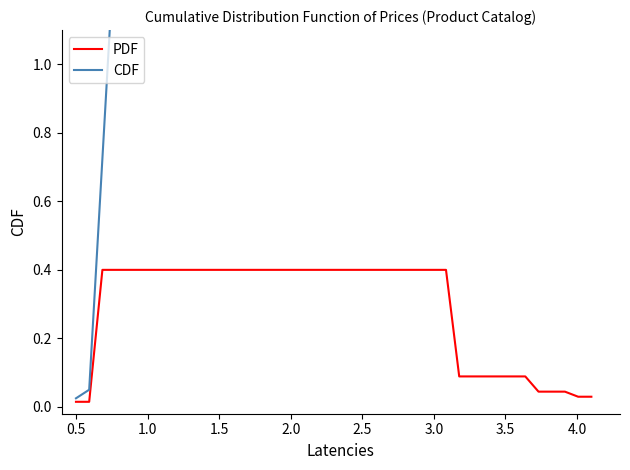

True or false: PDF and CDF cross at least once.

False